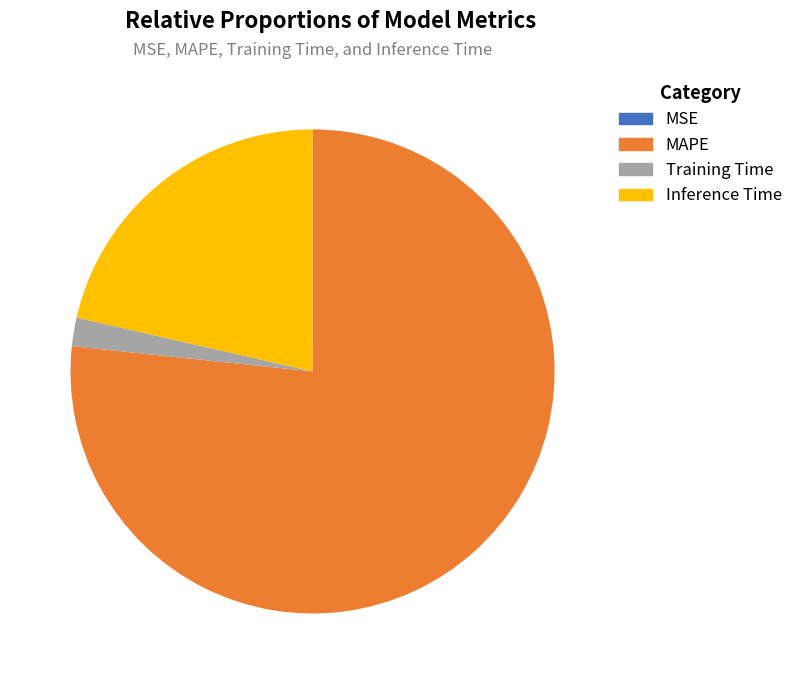

To the nearest percent, what is the difference between the MAPE and Training Time slice percentages?

75%